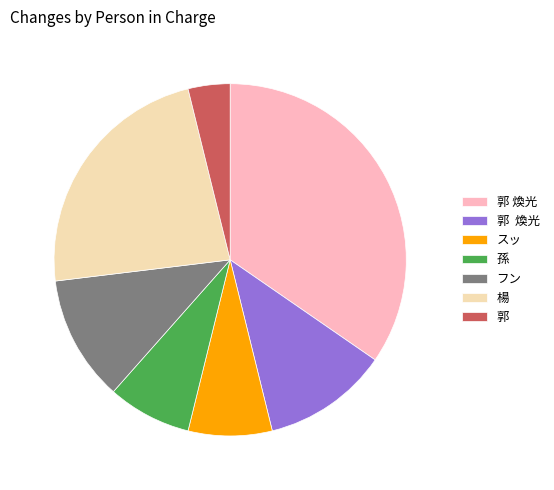

How many segments does this pie chart have?

7